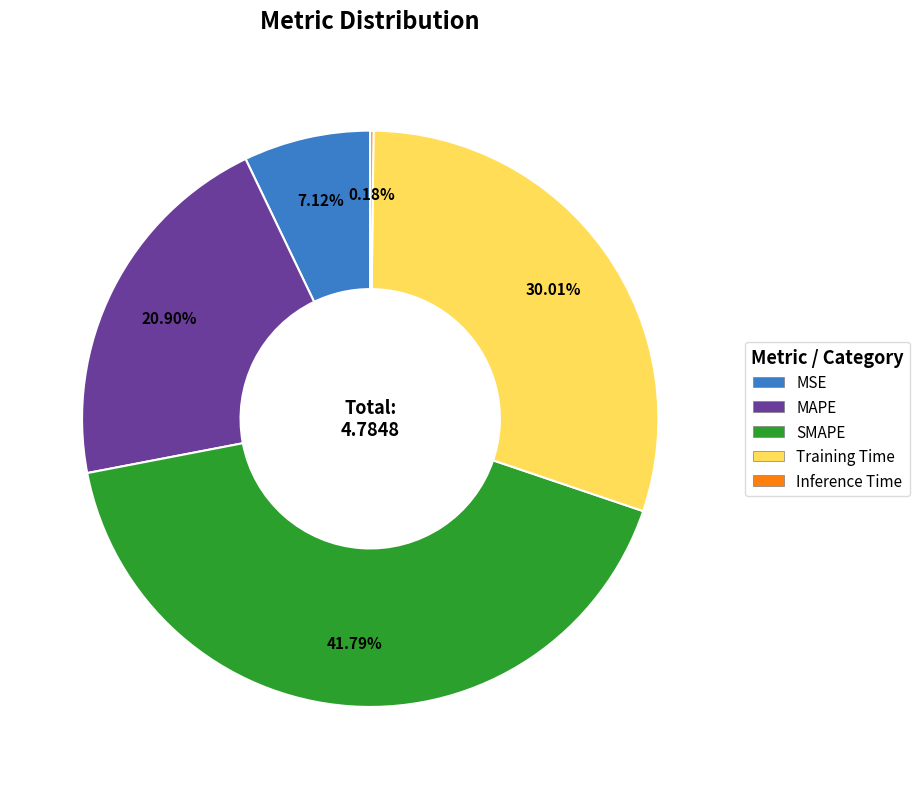

Is there a majority slice in this chart?

No